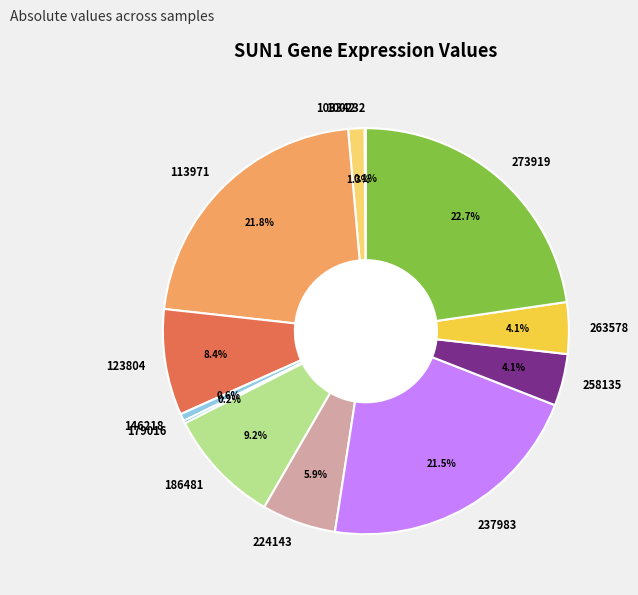

Which has a higher value, 224143 or 186481?

186481